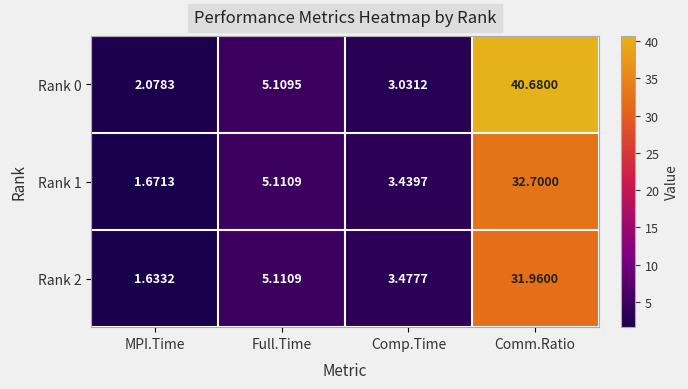

Which category has the highest value across all series?

Comm.Ratio